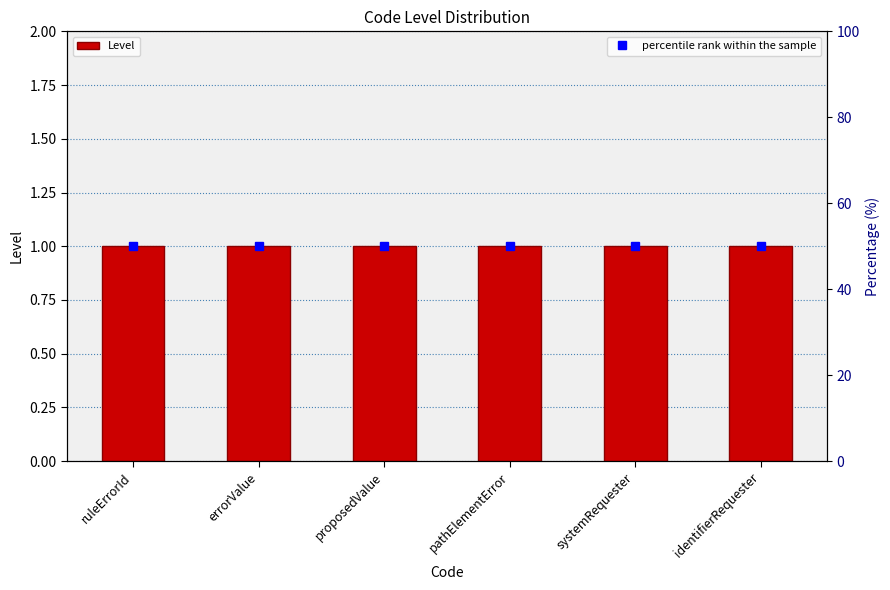

What is the label of the 3rd bar from the left?

proposedValue